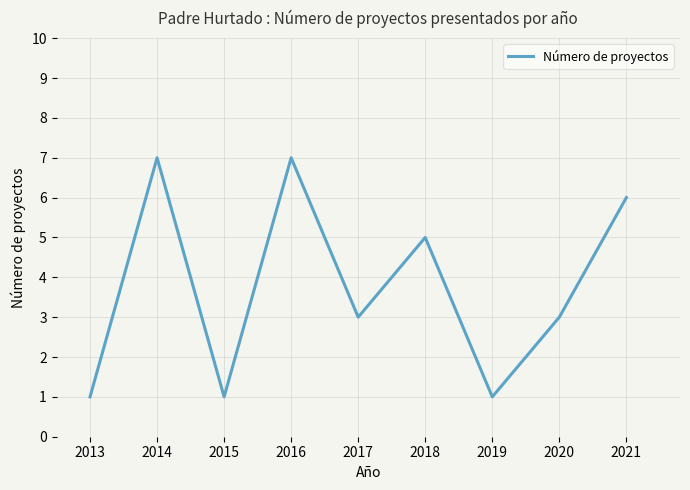

What is the ratio of the value at 2016 to the value at 2018?

1.4